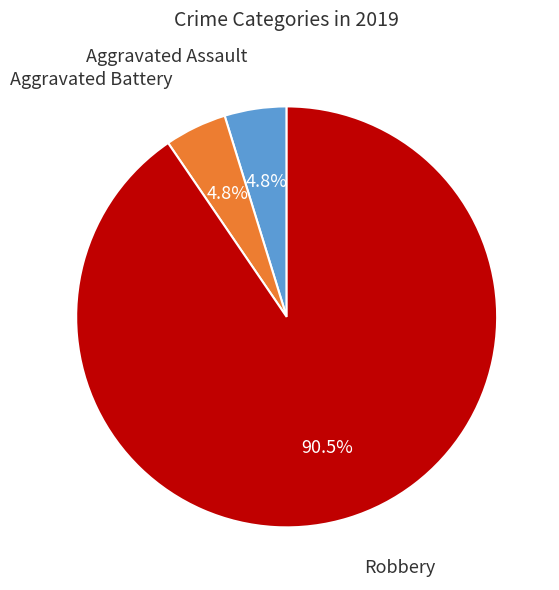

Is there any slice that represents more than half of the pie?

Yes